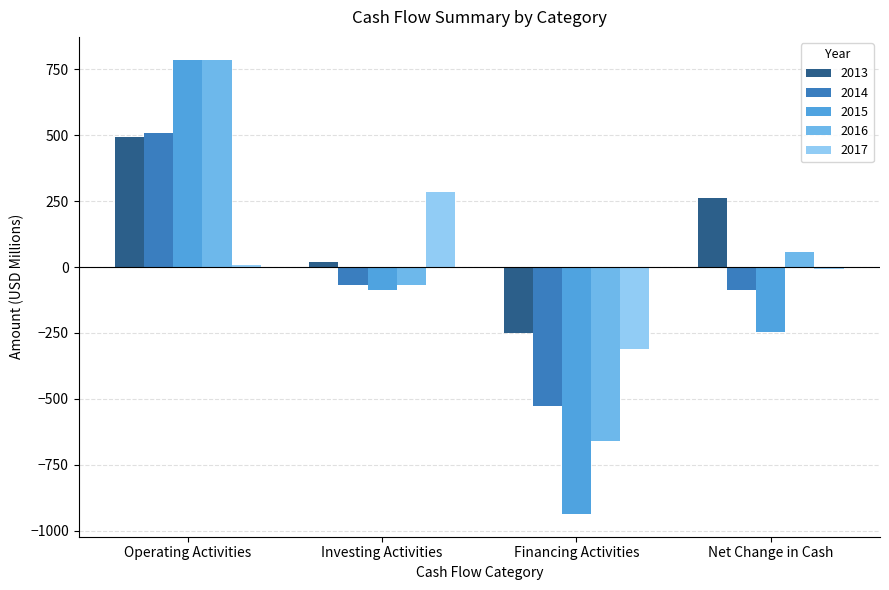

At Net Change in Cash, list the series in order from smallest to largest.

2015, 2014, 2017, 2016, 2013